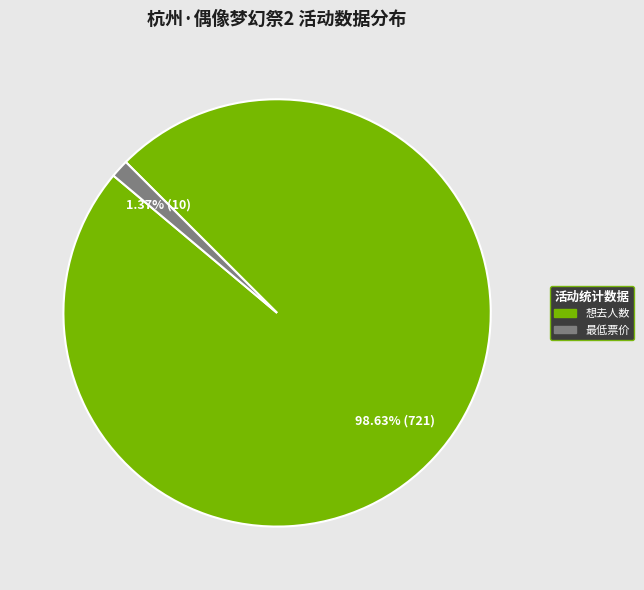

Is there any slice that represents more than half of the pie?

Yes